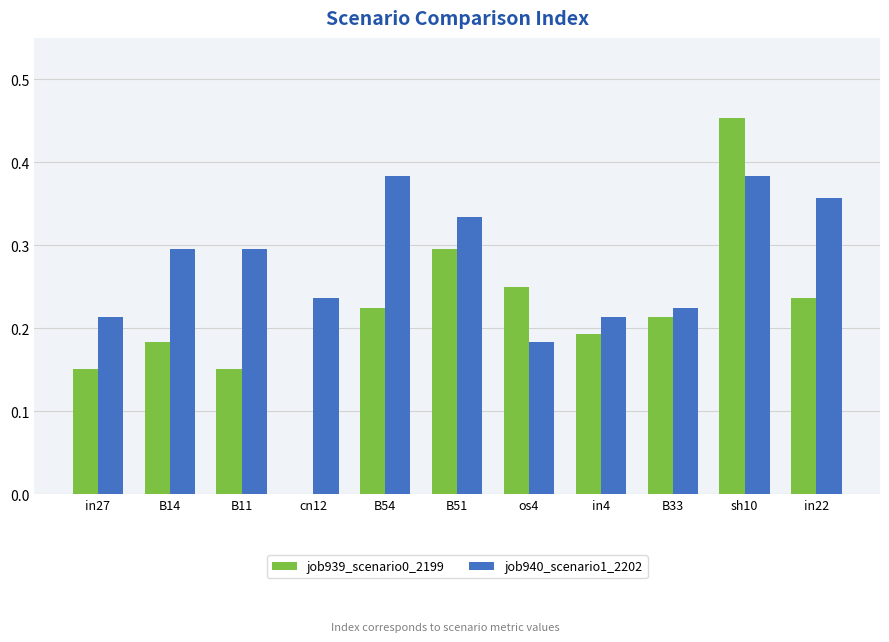

What is the total value across all series at B54?

0.6